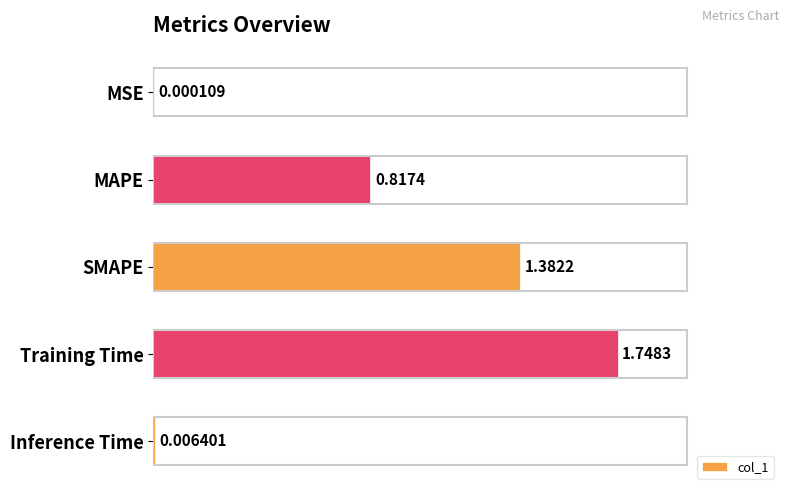

Are the bars grouped side by side (vs. stacked)?

No